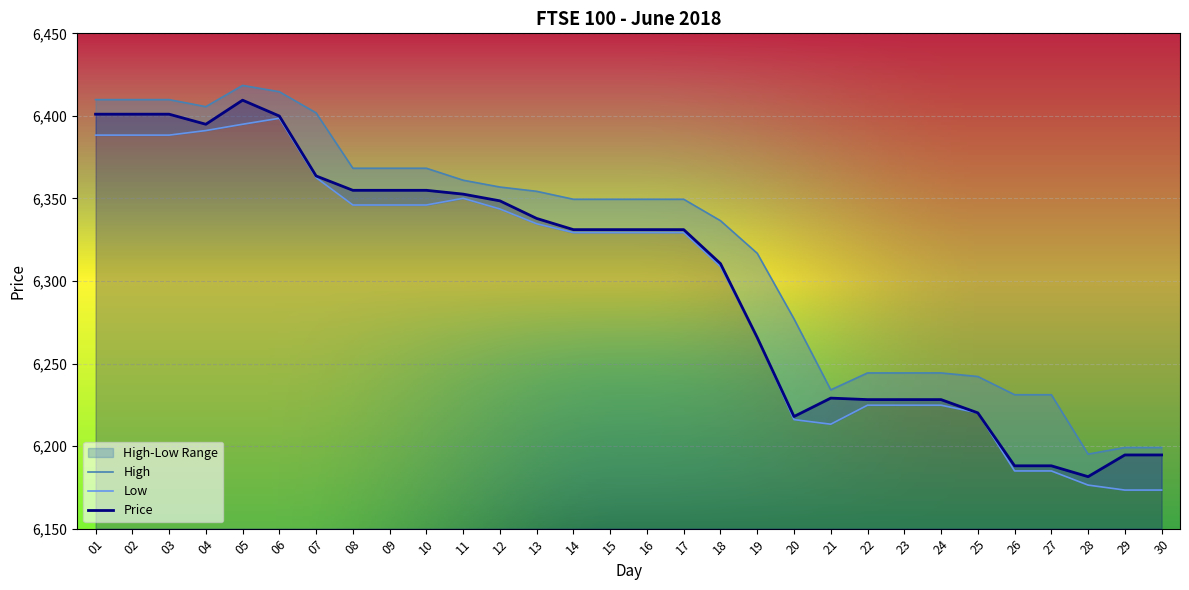

Which has a higher value, 25 or 12?

12